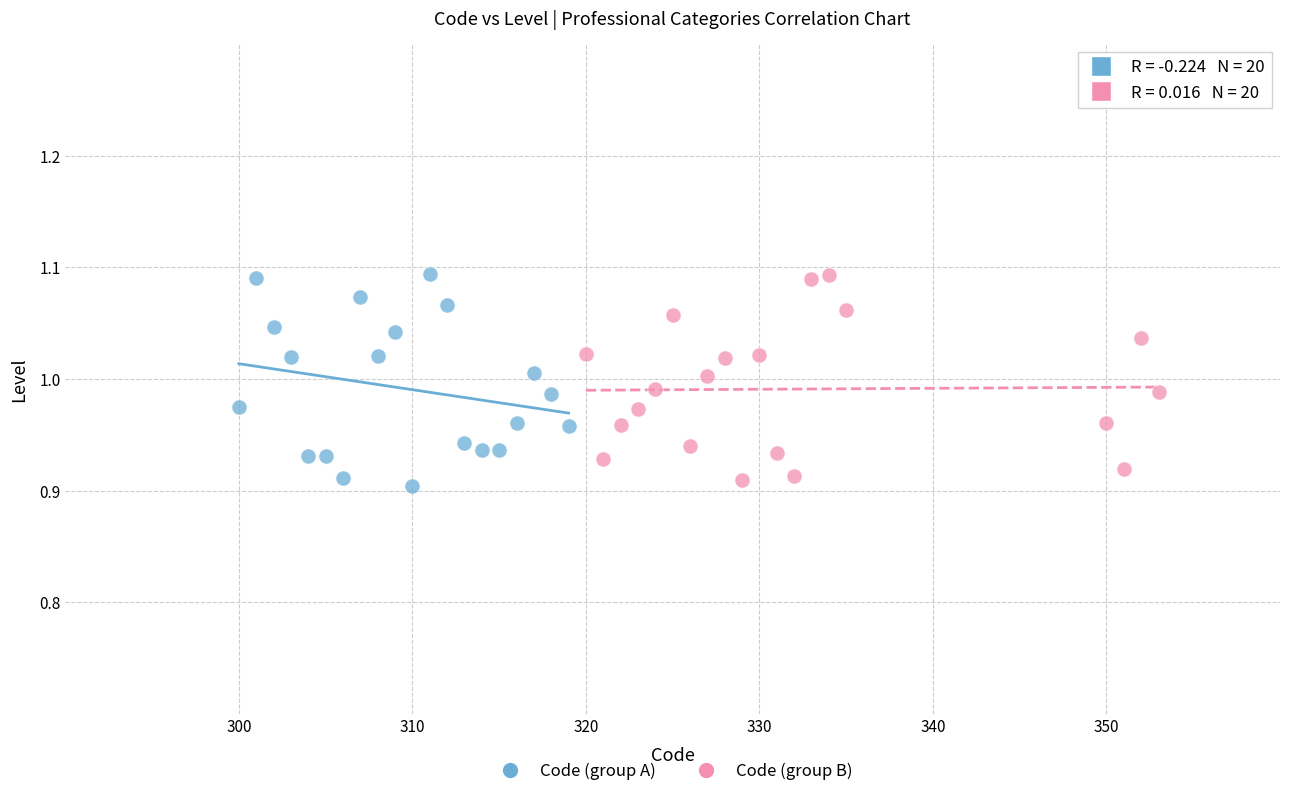

Which series reaches the minimum Y coordinate?

Code (group A)